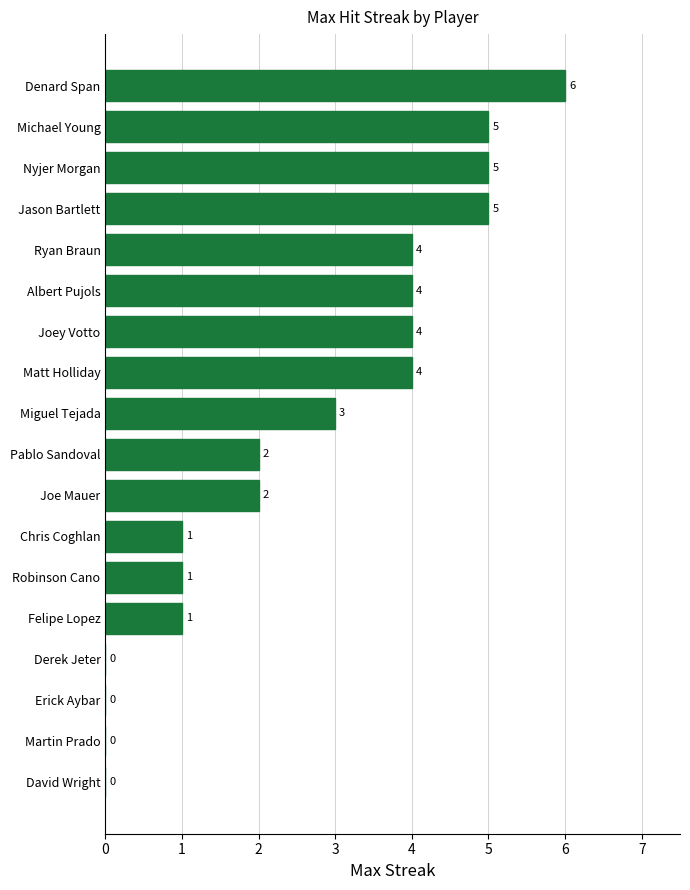

How many categories are shown in the chart?

18